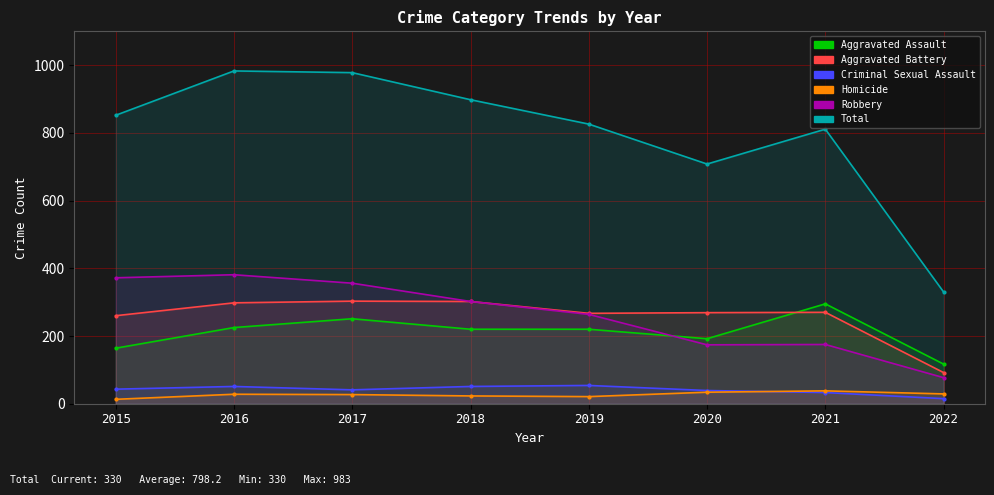

Rank the series by their maximum value, from lowest to highest.

Homicide, Criminal Sexual Assault, Aggravated Assault, Aggravated Battery, Robbery, Total